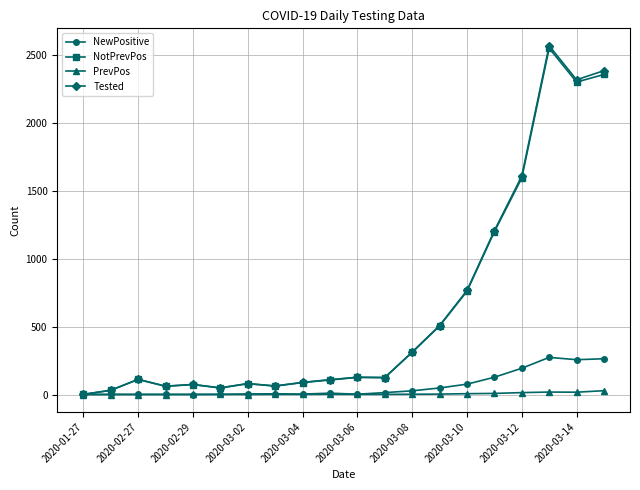

True or false: NewPositive has more than 0 interior local peaks.

True